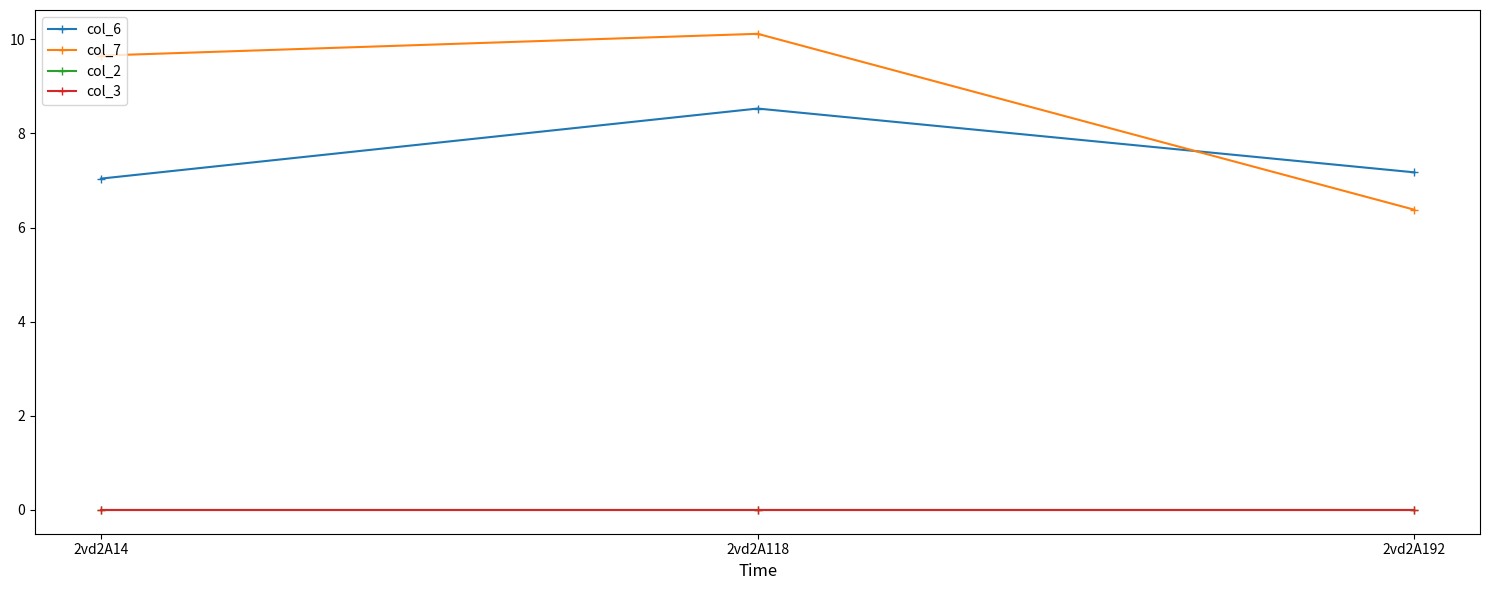

Reading left to right, transcribe all the data shown in this chart.

col_6: 2vd2A14=7.0	2vd2A118=8.5	2vd2A192=7.2
col_7: 2vd2A14=9.7	2vd2A118=10.1	2vd2A192=6.4
col_2: 2vd2A14=0.0	2vd2A118=0.0	2vd2A192=0.0
col_3: 2vd2A14=0.0	2vd2A118=0.0	2vd2A192=0.0